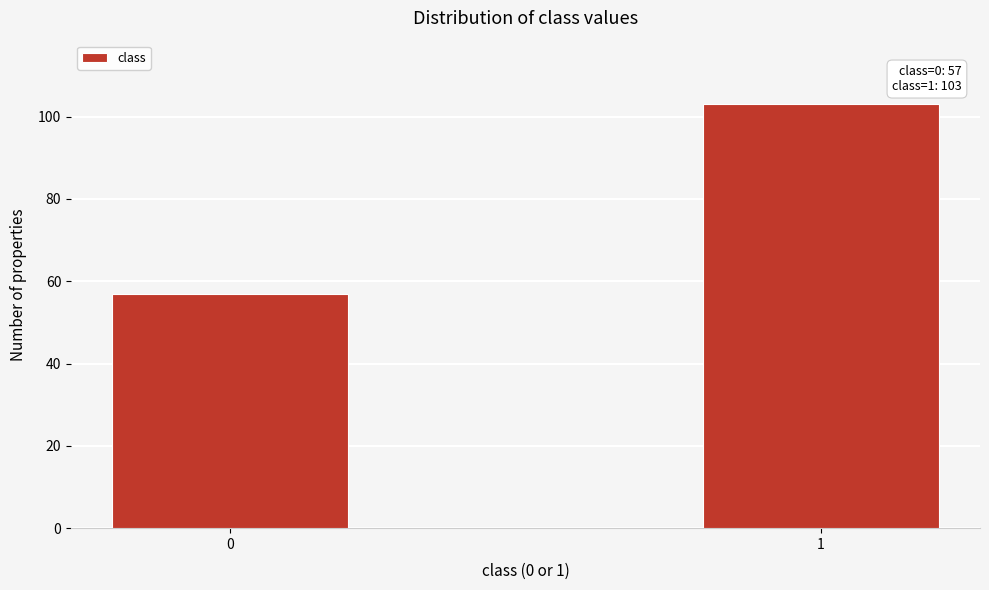

Reading left to right, list all the values displayed in this chart.

0=57	1=103